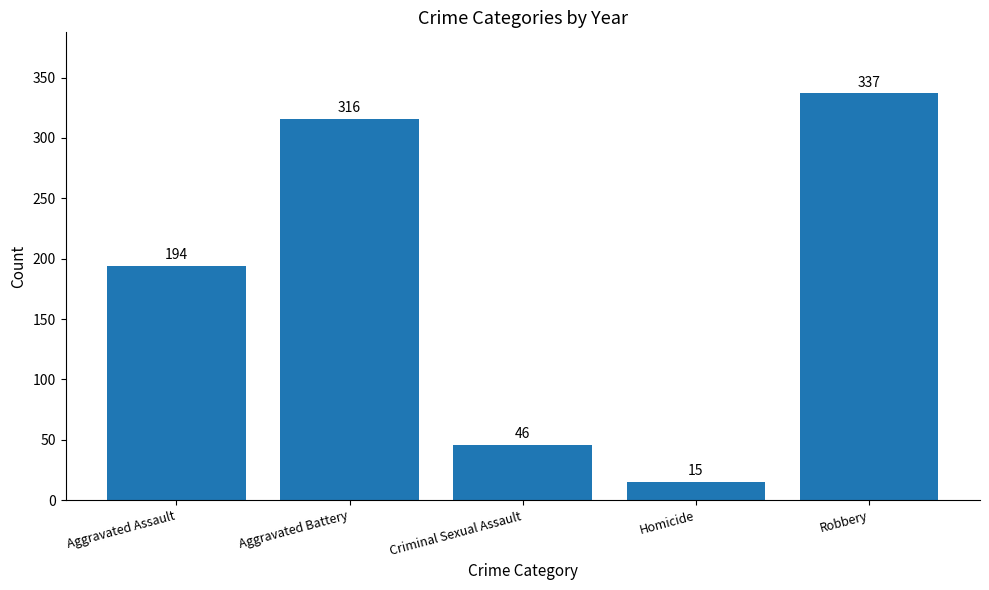

How many categories are shown in the chart?

5